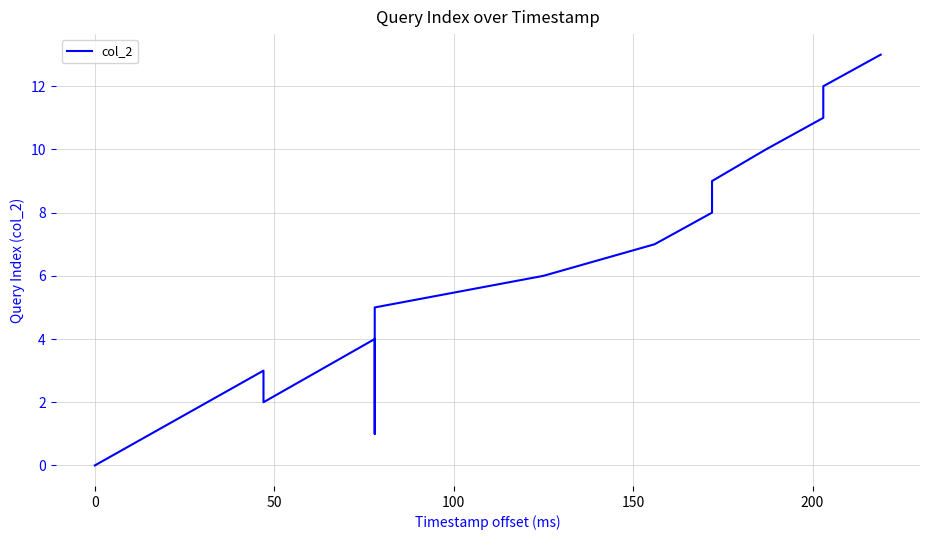

Does the chart have visible grid lines?

Yes